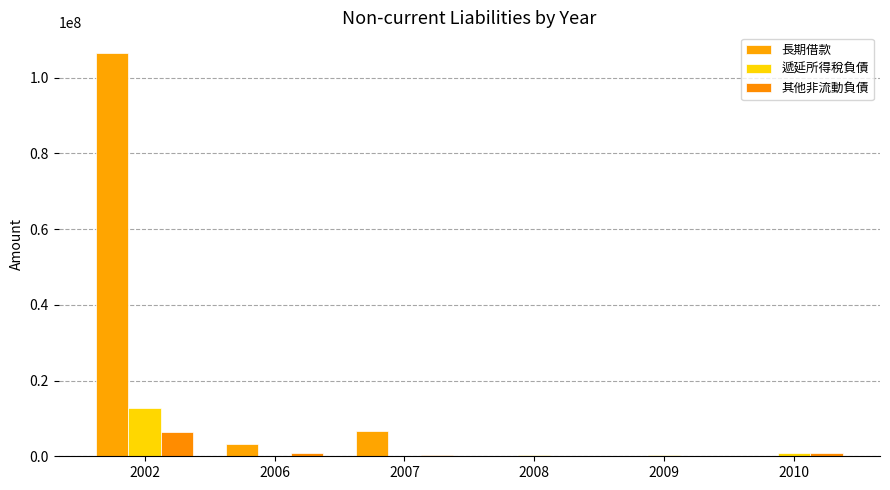

At how many categories does at least one series exceed 46619292?

1